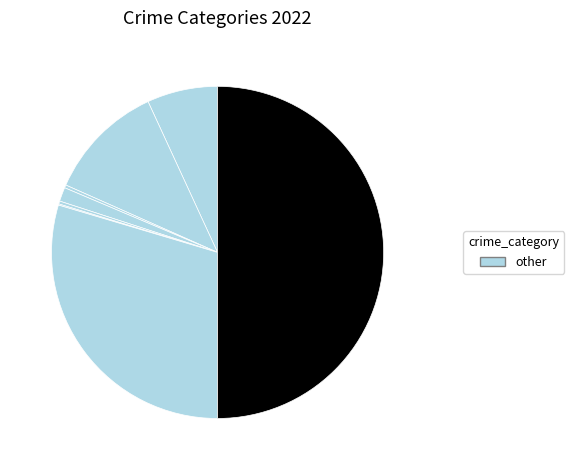

To the nearest percent, what is the difference between the largest and smallest slice percentages?

50%